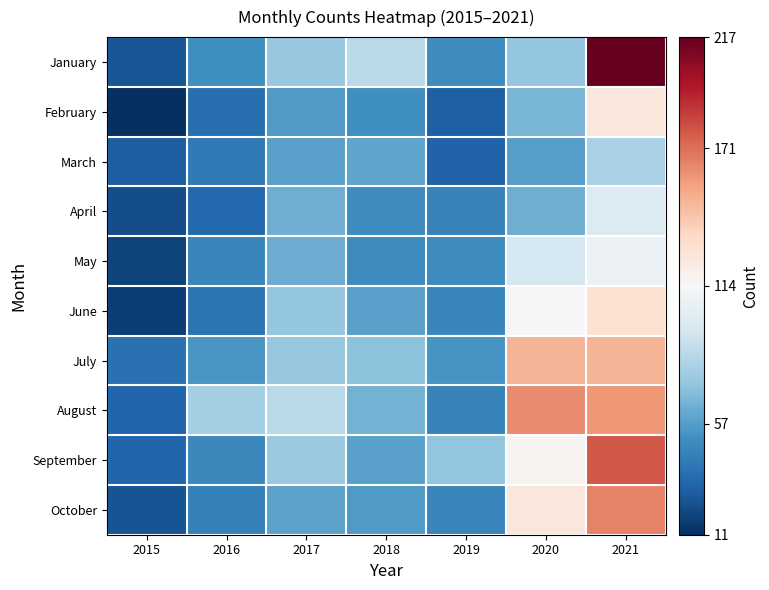

Reading left to right, list all the values displayed in this chart.

January: 2015=26	2016=51	2017=75	2018=86	2019=49	2020=74	2021=217
February: 2015=11	2016=36	2017=56	2018=51	2019=30	2020=67	2021=125
March: 2015=29	2016=41	2017=58	2018=60	2019=31	2020=57	2021=81
April: 2015=23	2016=34	2017=64	2018=49	2019=45	2020=64	2021=100
May: 2015=19	2016=47	2017=63	2018=49	2019=49	2020=96	2021=108
June: 2015=17	2016=39	2017=74	2018=58	2019=47	2020=114	2021=130
July: 2015=37	2016=54	2017=75	2018=72	2019=53	2020=149	2021=149
August: 2015=32	2016=79	2017=86	2018=65	2019=45	2020=163	2021=159
September: 2015=32	2016=48	2017=76	2018=58	2019=73	2020=117	2021=178
October: 2015=25	2016=44	2017=59	2018=56	2019=47	2020=126	2021=165